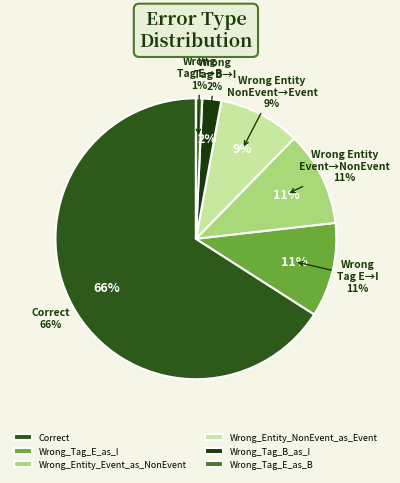

Which slice is the smallest?

Wrong_Tag_E_as_B